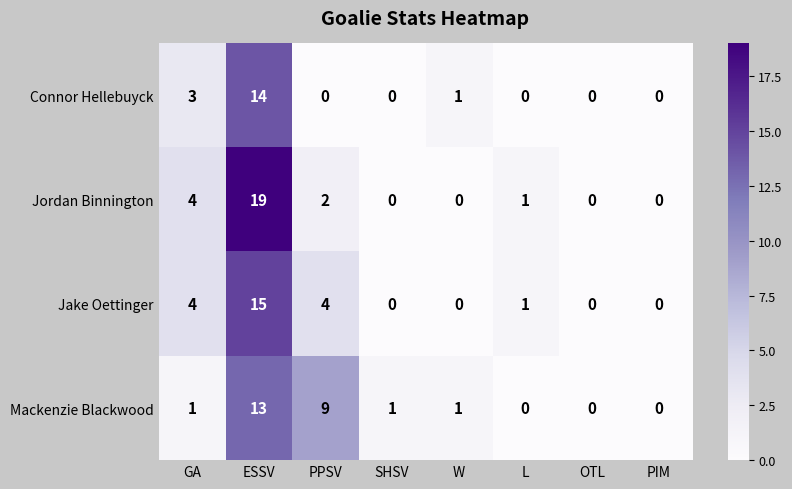

How many series are shown in this chart?

4